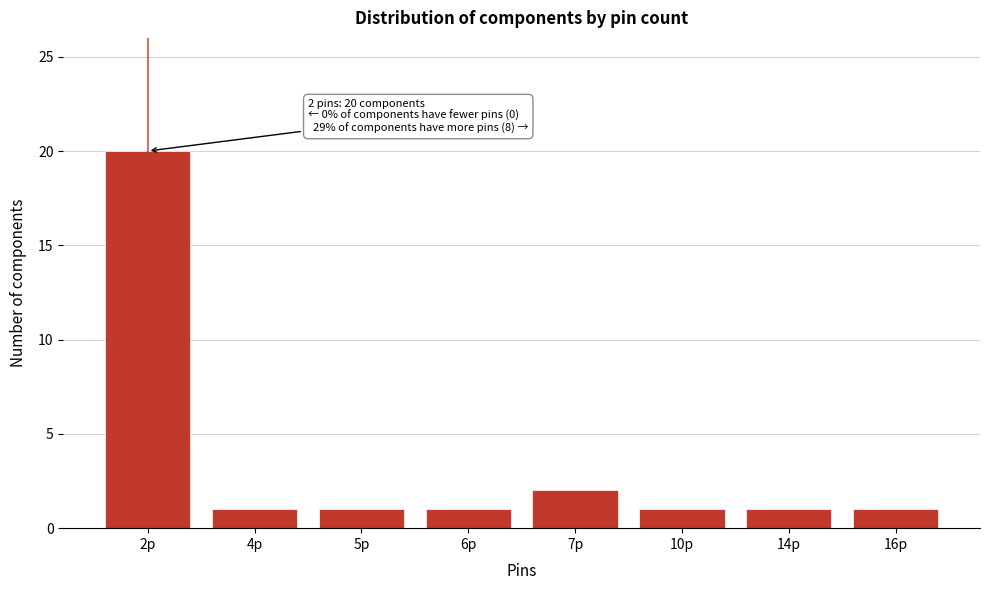

Reading left to right, list all the values displayed in this chart.

2p=20	4p=1	5p=1	6p=1	7p=2	10p=1	14p=1	16p=1